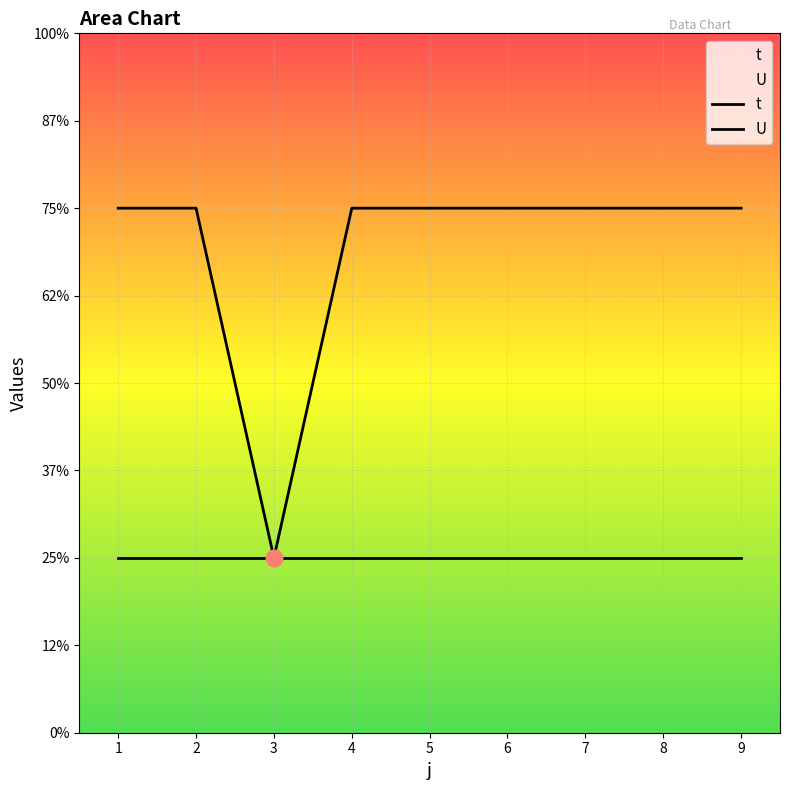

What is the ratio of the value at 5 to the value at 4?

1.0